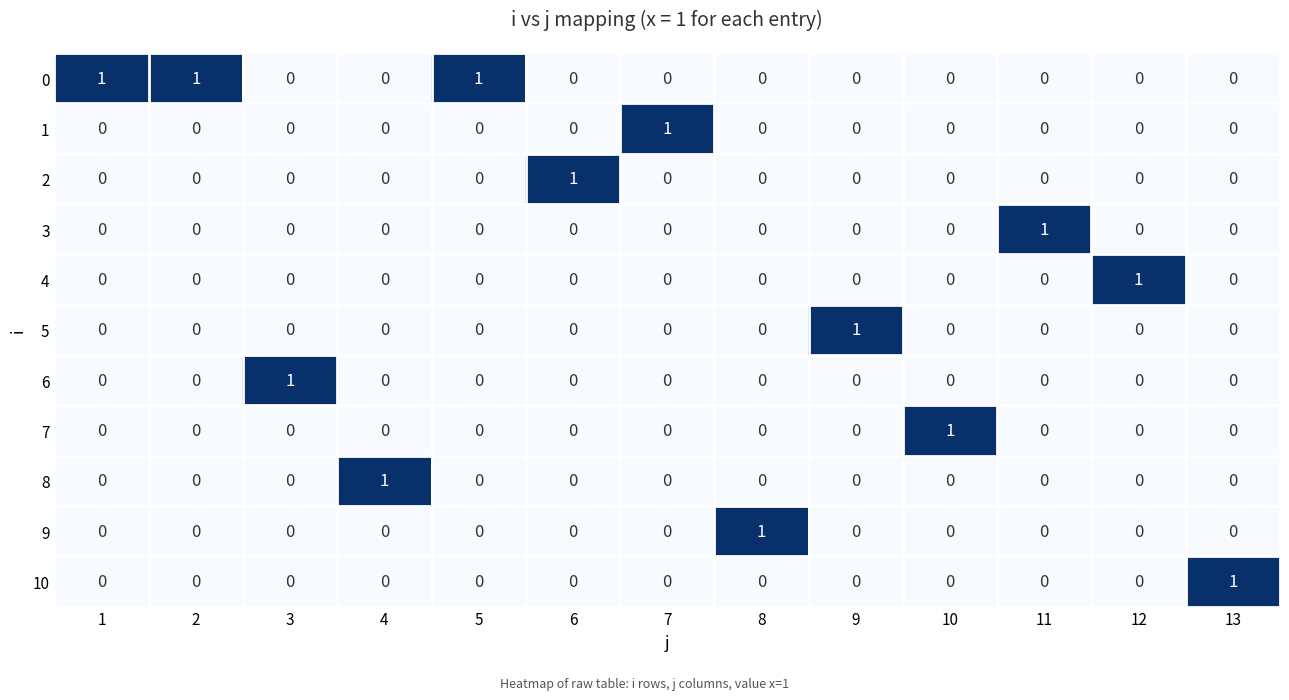

What is the total value across all series at 7?

1